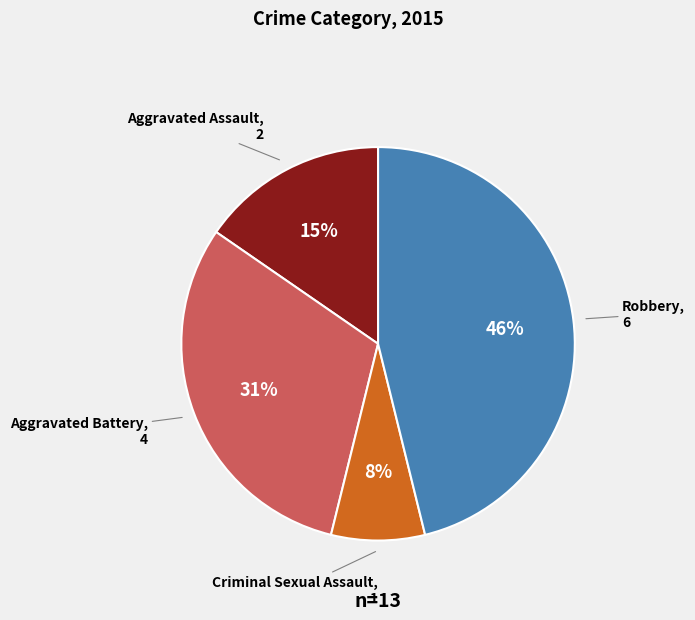

Does any single category account for the majority?

No